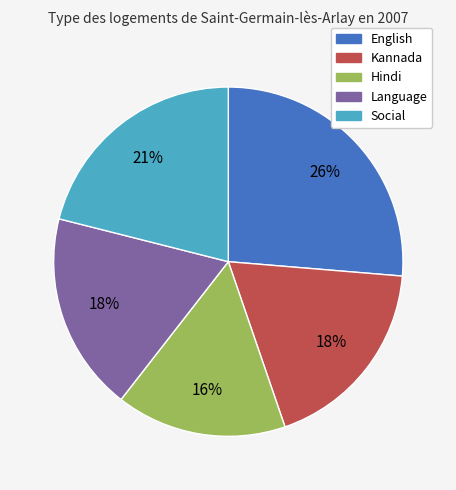

Which has a higher value, Social or English?

English